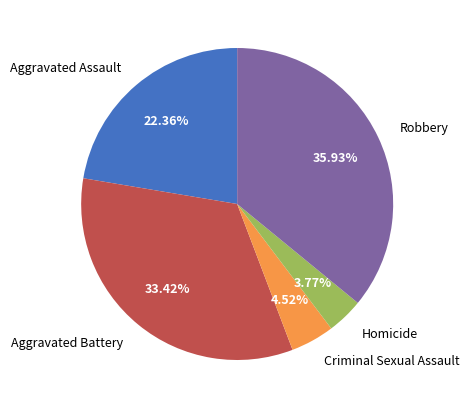

Does Aggravated Assault account for over 50% of the chart?

No